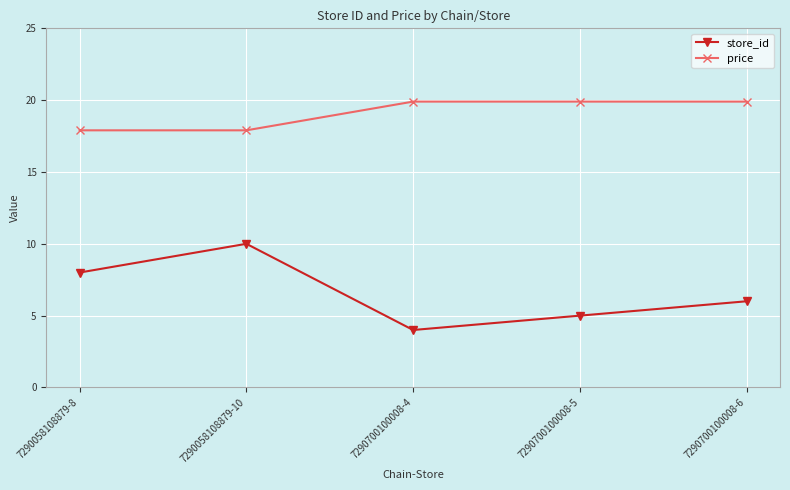

Reading left to right, list all the values displayed in this chart.

store_id: 7290058108879-8=8.0	7290058108879-10=10.0	7290700100008-4=4.0	7290700100008-5=5.0	7290700100008-6=6.0
price: 7290058108879-8=17.9	7290058108879-10=17.9	7290700100008-4=19.9	7290700100008-5=19.9	7290700100008-6=19.9